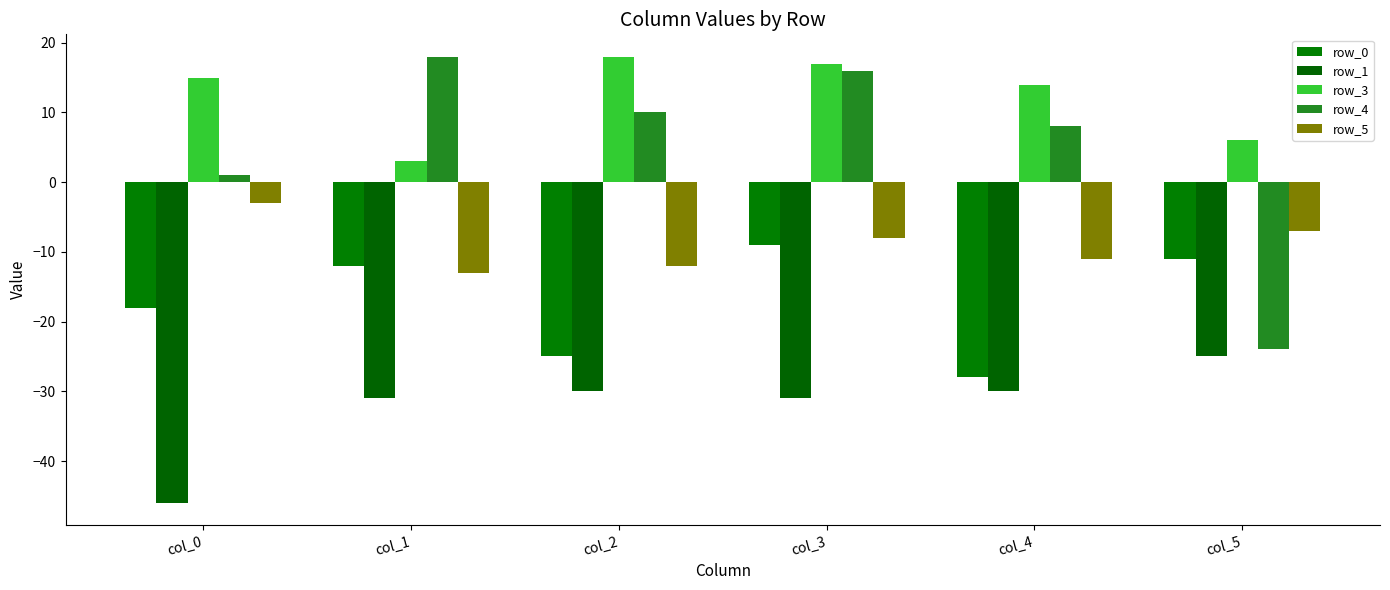

How many groups of bars are there?

6